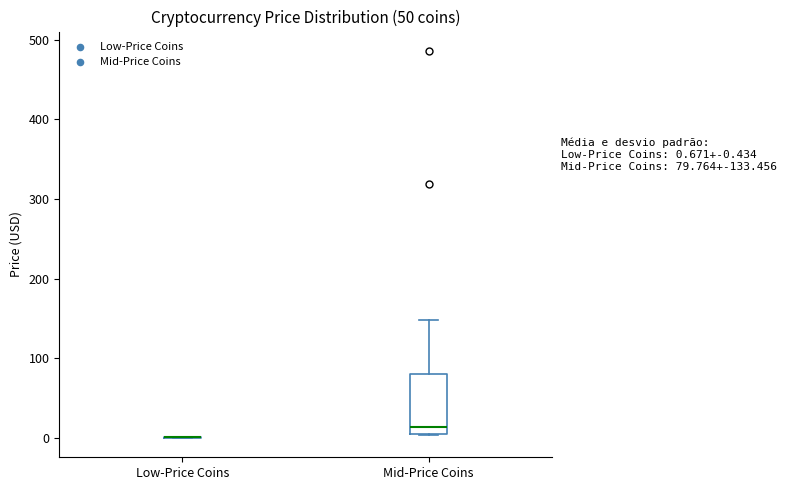

Comparing the boxes themselves (not the whiskers), which one is the tallest?

Mid-Price Coins